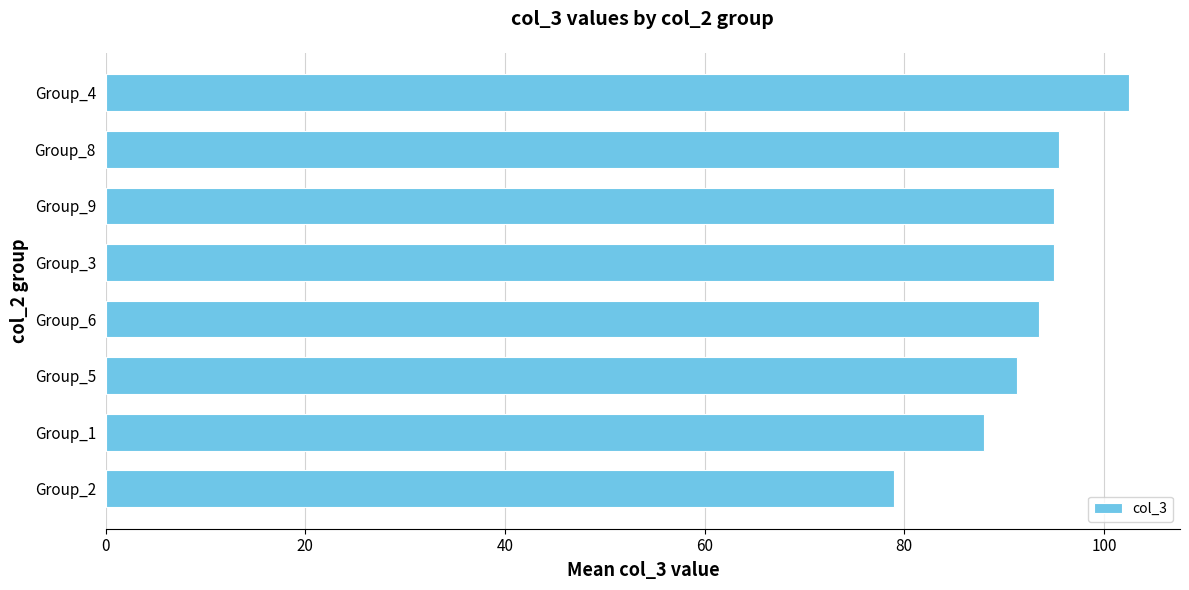

Is it true that the value at Group_6 is 93.5?

True